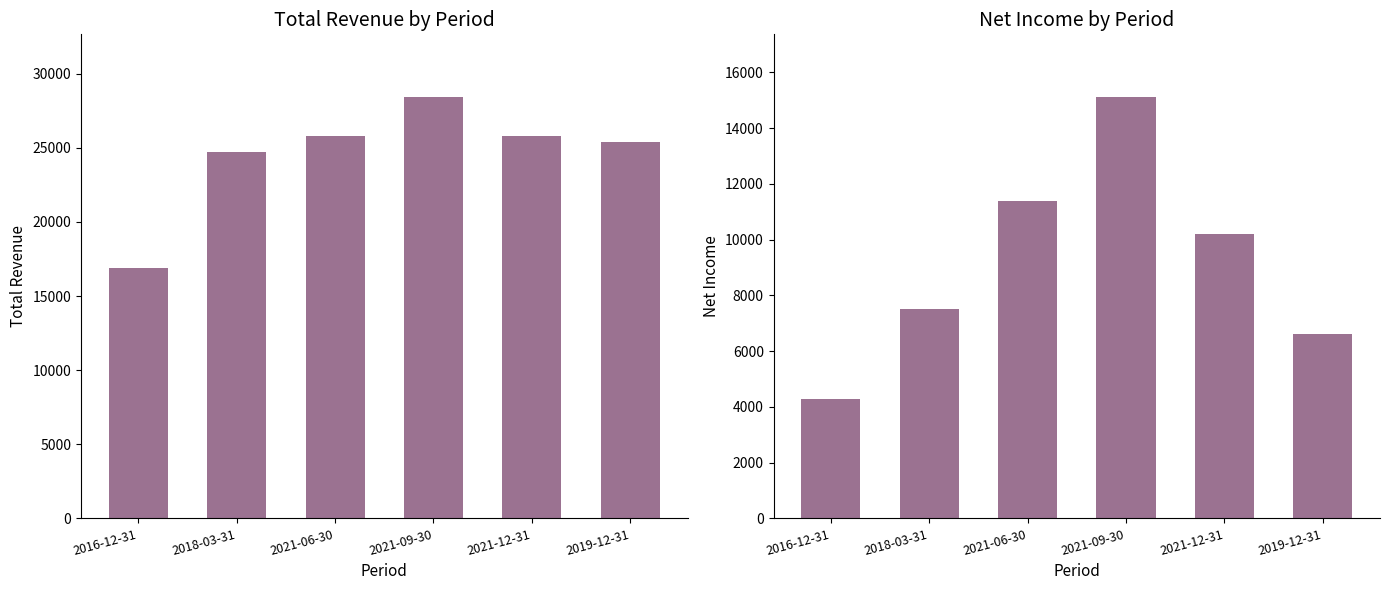

What is the label of the 5th bar from the left?

2021-12-31